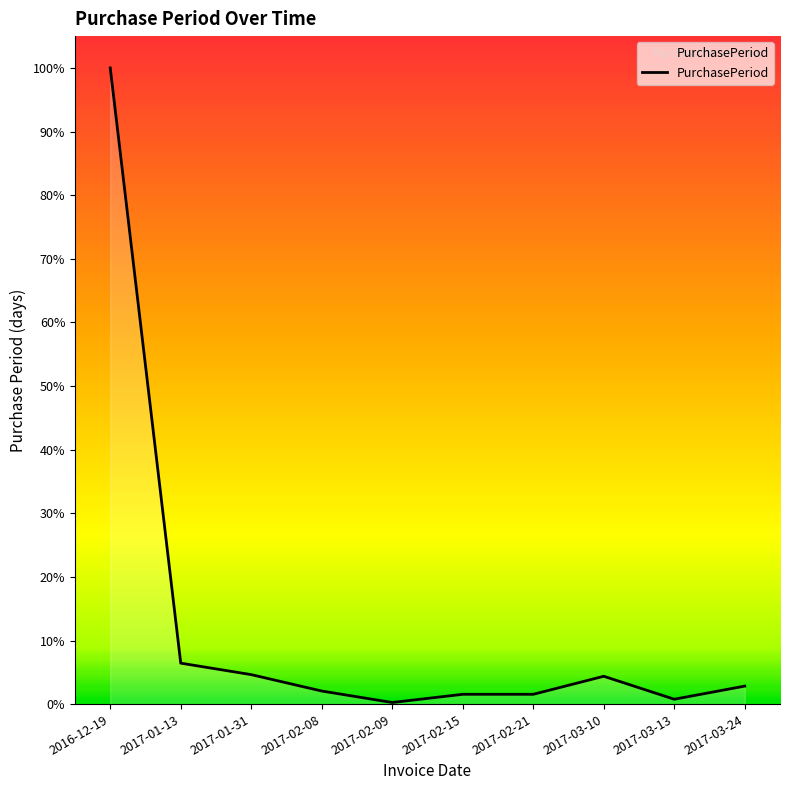

What is the label of the 7th point from the right?

2017-02-08